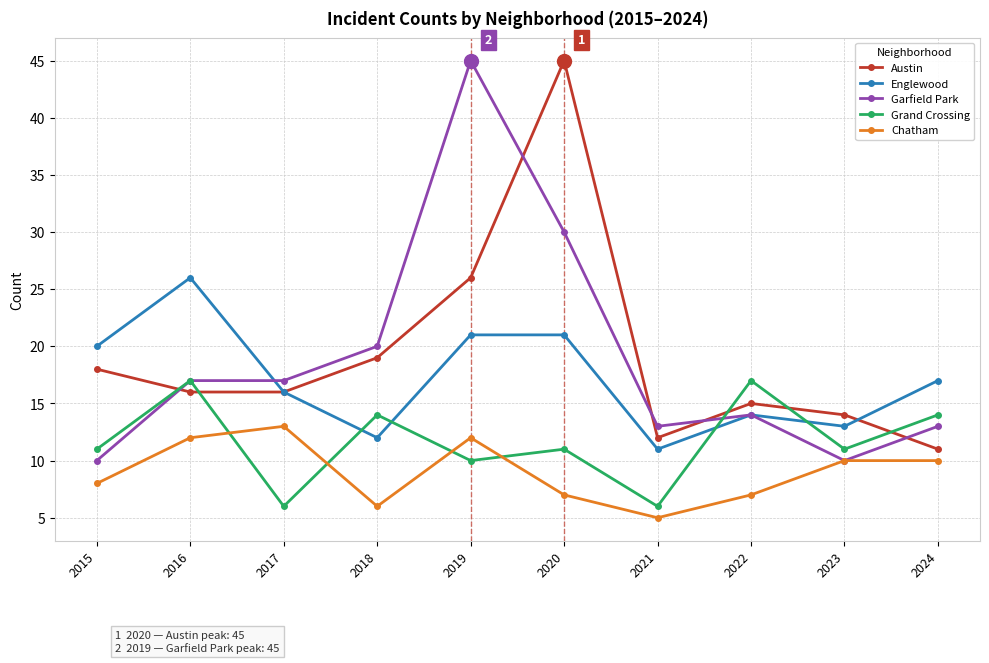

The value of Garfield Park at 2024 is 5. True or false?

False